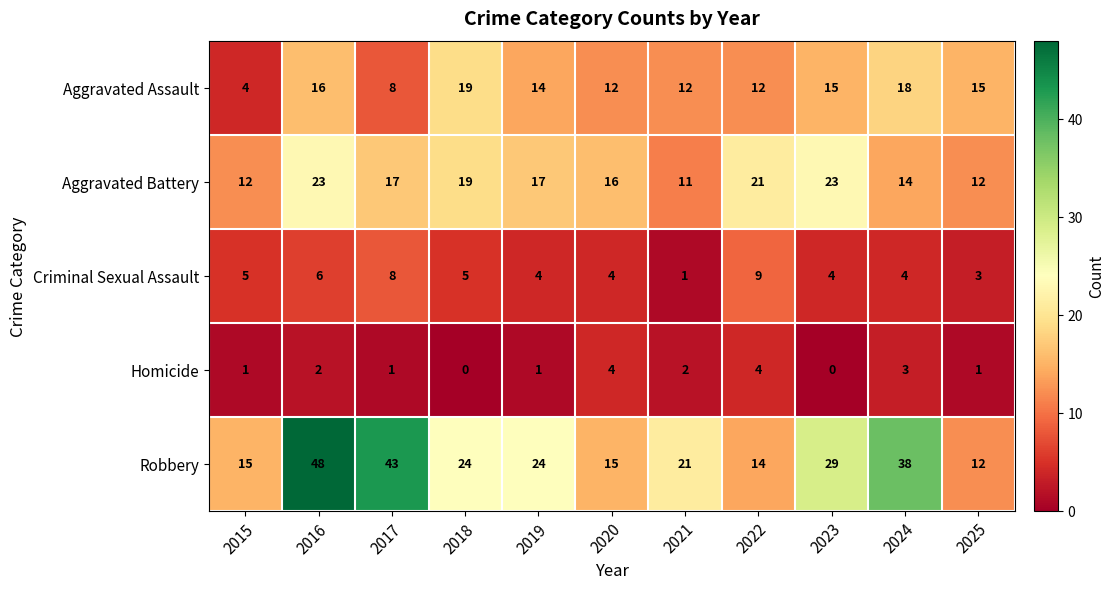

Count the Homicide values in the range 1 to 3.

7